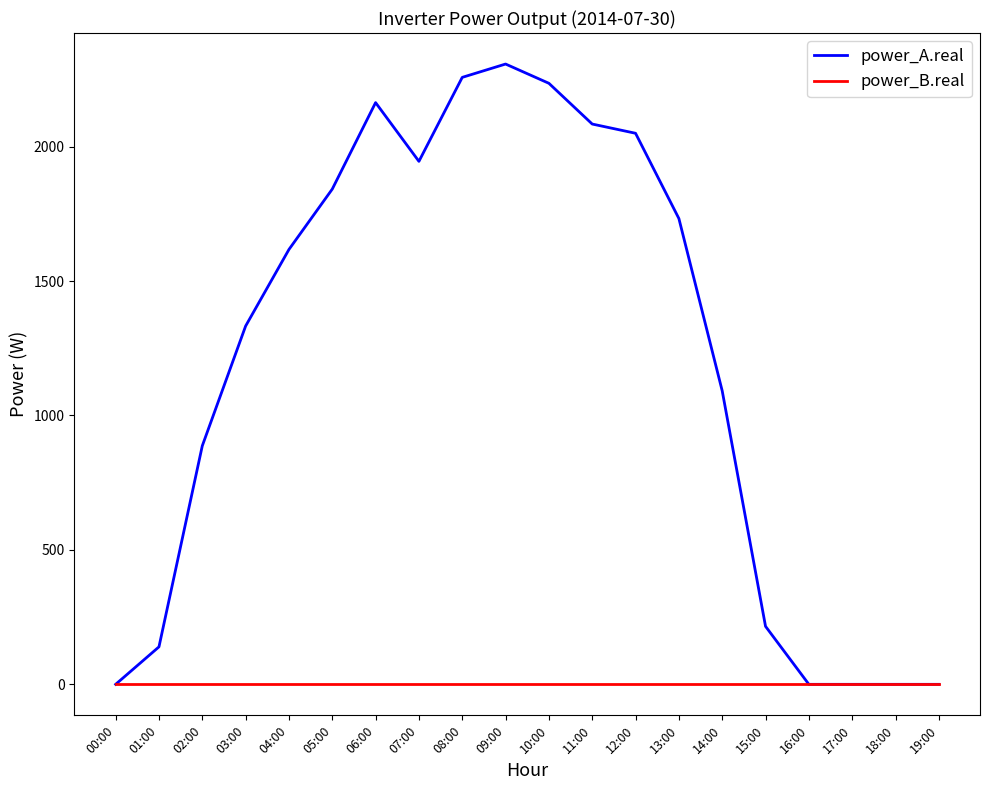

Is the value of power_B.real at 19:00 greater than the value of power_A.real at 09:00?

No